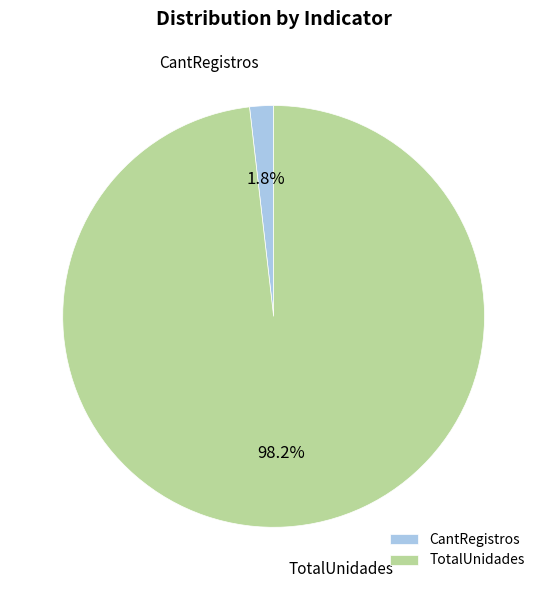

What is the total percentage of TotalUnidades and CantRegistros?

100.0%